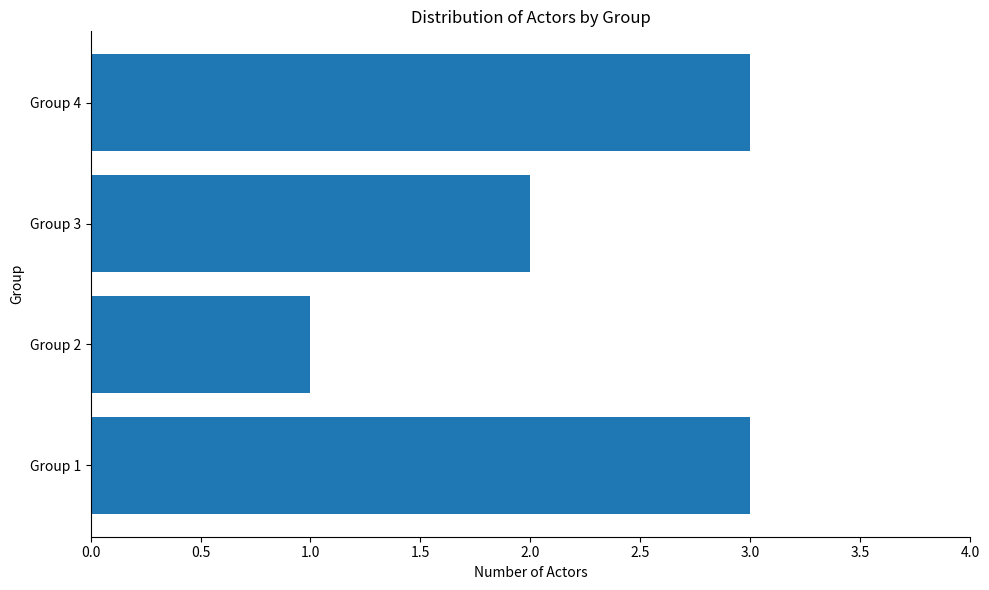

How many values are between 2 and 3?

3